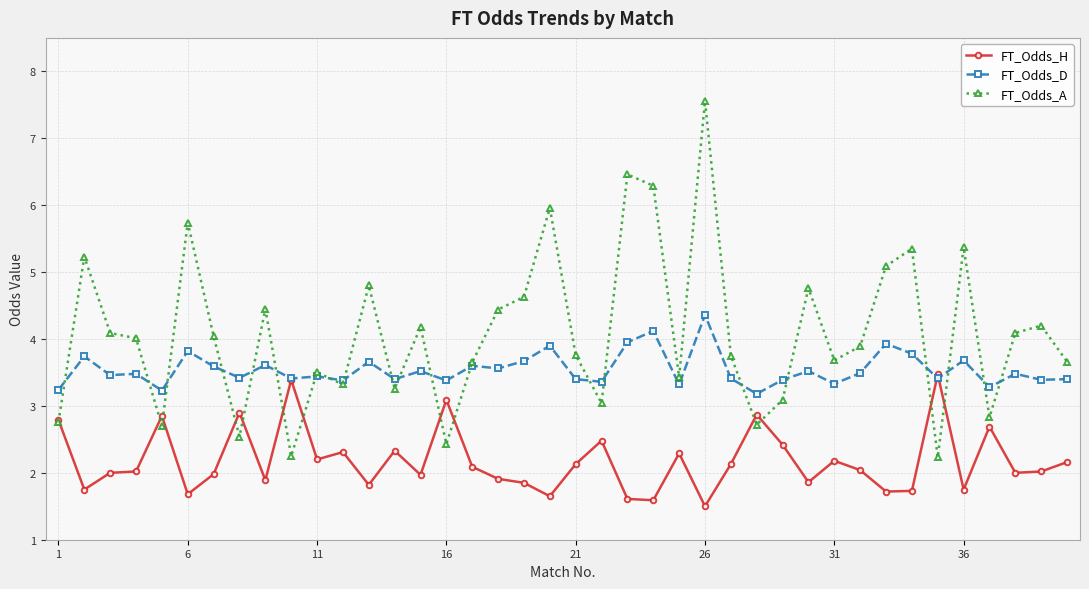

Rank the series by their average value, from highest to lowest.

FT_Odds_A, FT_Odds_D, FT_Odds_H